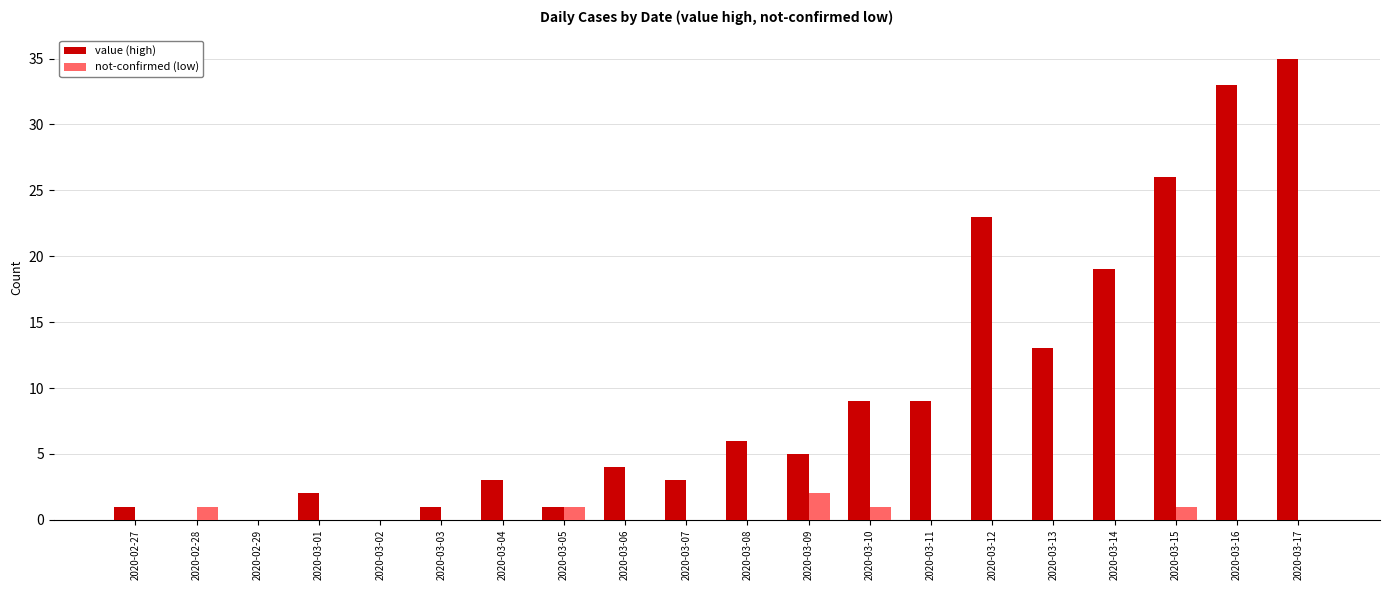

Read the value (high) value at 2020-03-11, to the nearest 10.

10